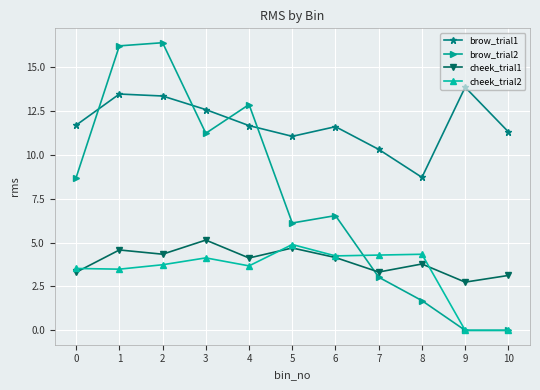

At which category does the chart reach its peak across all series?

2